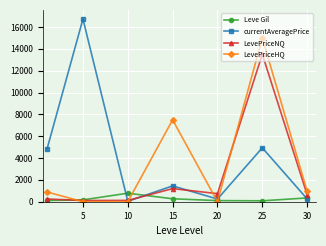

What is the value of the LevePriceNQ point at the 6th from the left?

13506.0